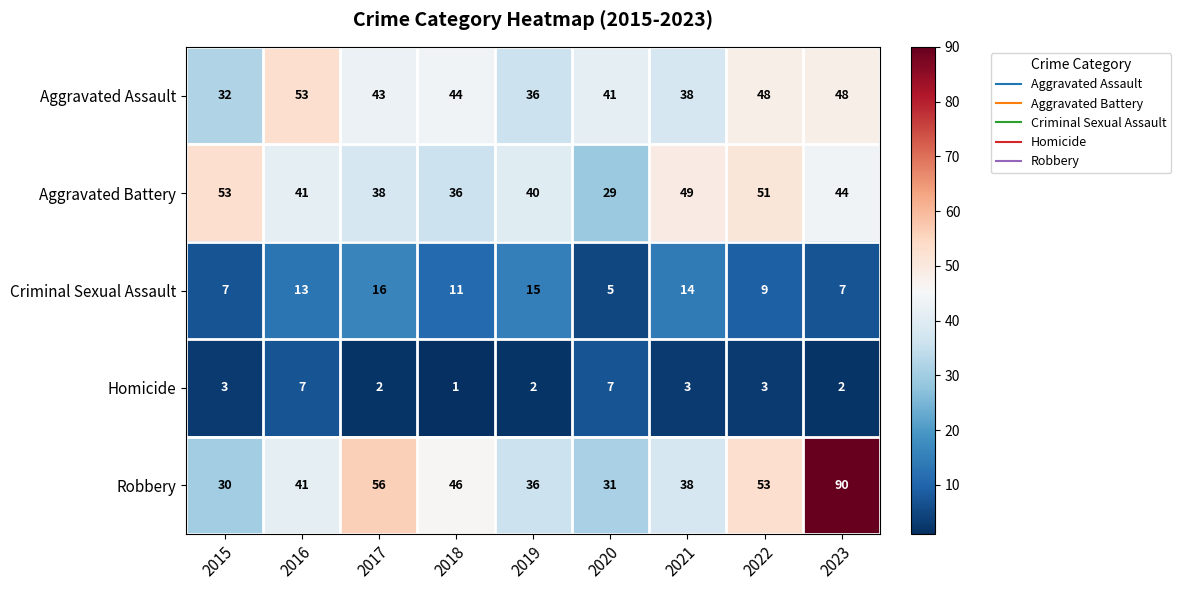

Which series has the widest spread of values?

Robbery